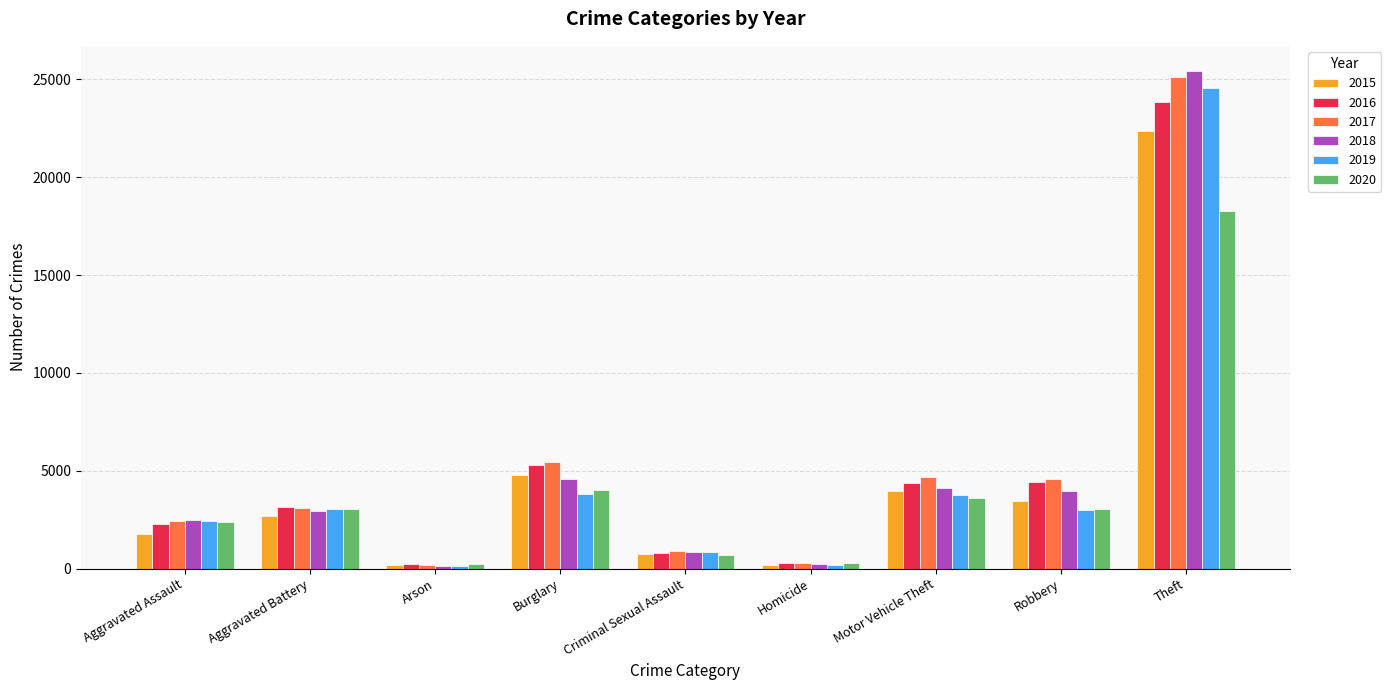

Is it true that 2015 equals 713 at Aggravated Assault?

False